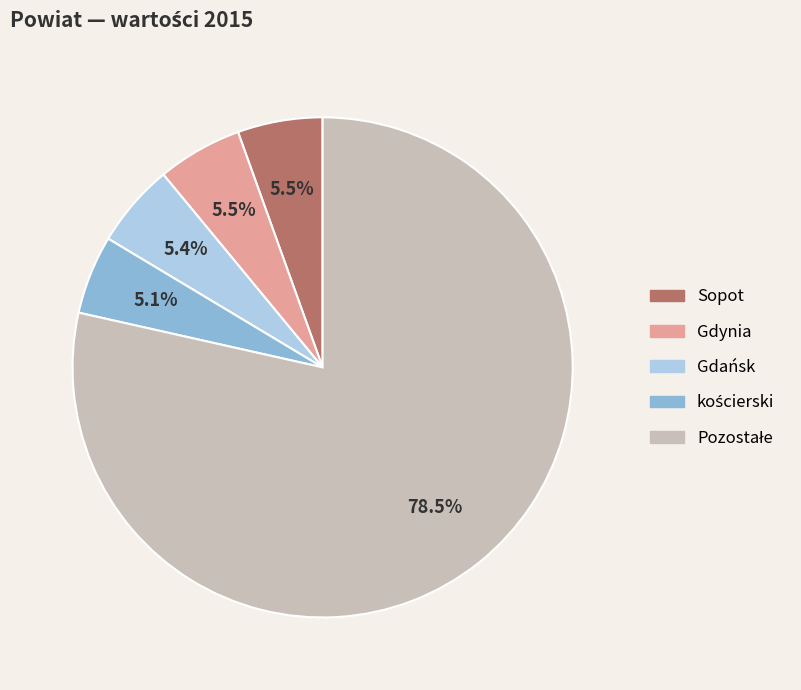

Is there any slice that represents more than half of the pie?

Yes